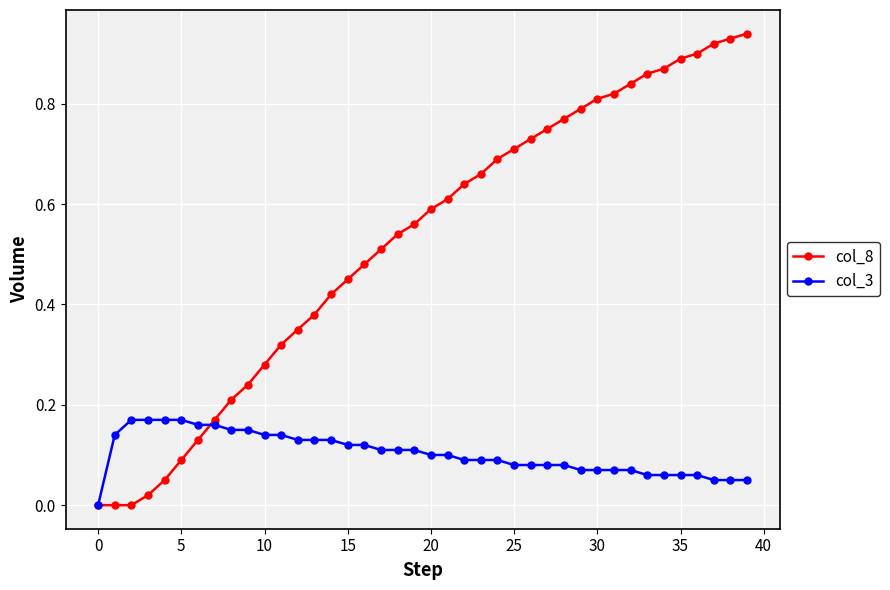

Which series has the widest spread of values?

col_8